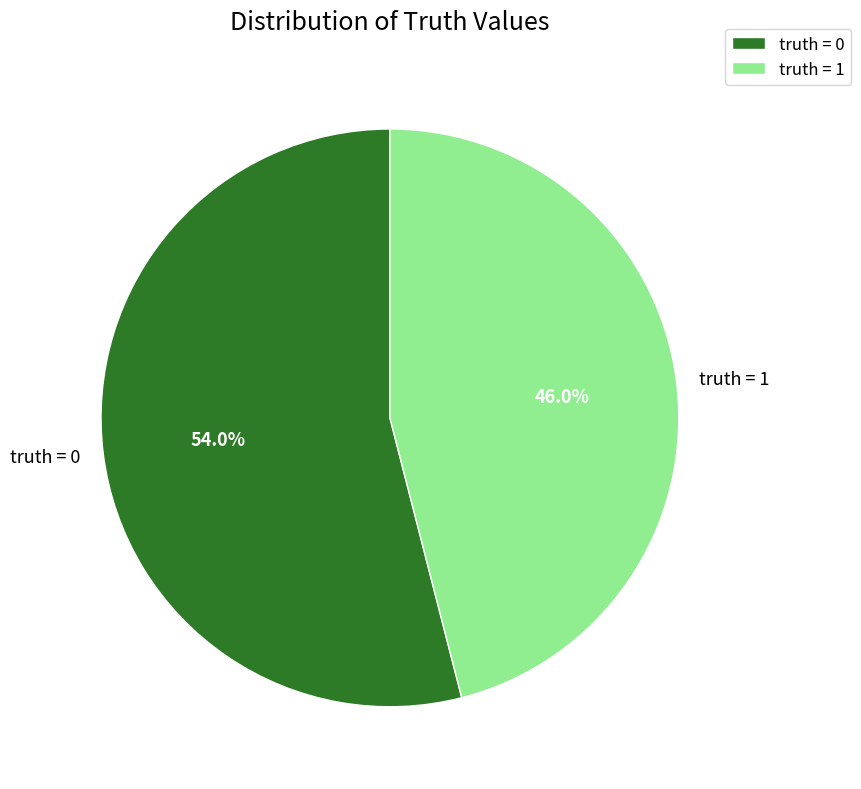

Which slice is the largest?

truth = 0